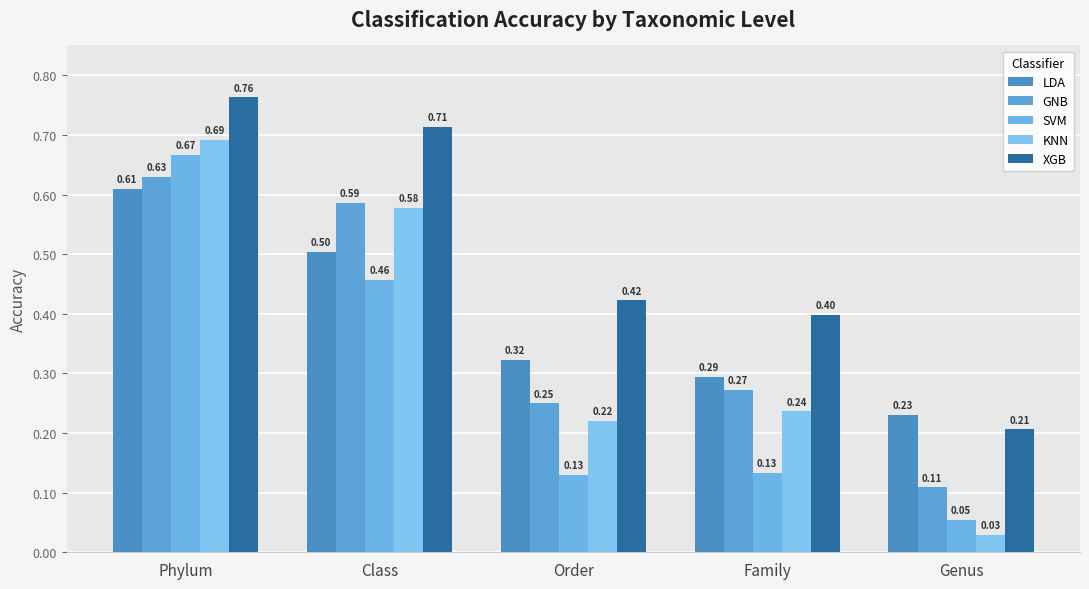

Reading left to right, extract all data points from this chart.

LDA: Phylum=0.6	Class=0.5	Order=0.3	Family=0.3	Genus=0.2
GNB: Phylum=0.6	Class=0.6	Order=0.2	Family=0.3	Genus=0.1
SVM: Phylum=0.7	Class=0.5	Order=0.1	Family=0.1	Genus=0.1
KNN: Phylum=0.7	Class=0.6	Order=0.2	Family=0.2	Genus=0.0
XGB: Phylum=0.8	Class=0.7	Order=0.4	Family=0.4	Genus=0.2